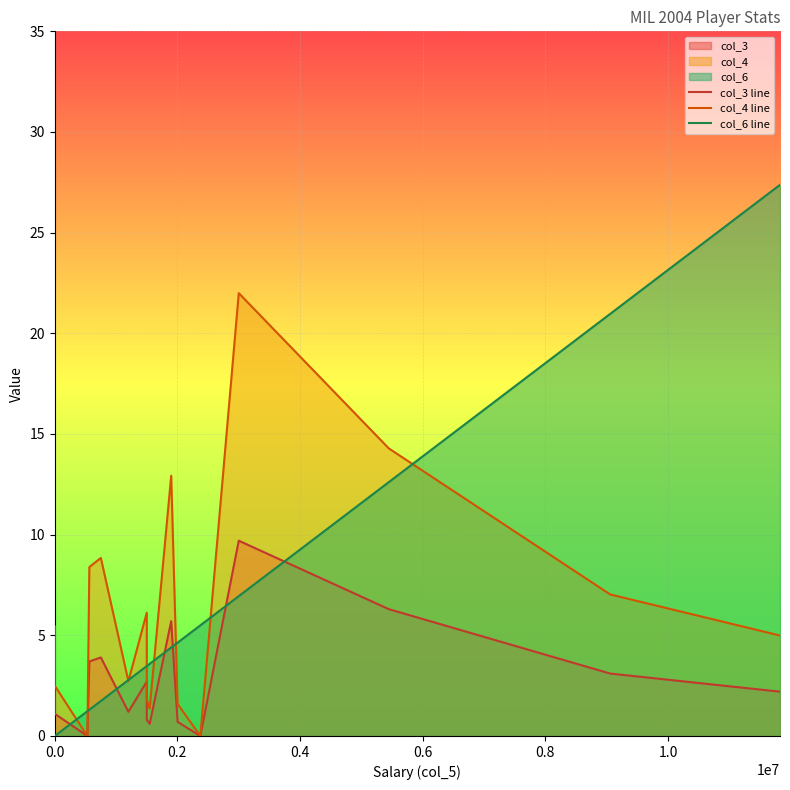

At how many categories does at least one series exceed 3?

13